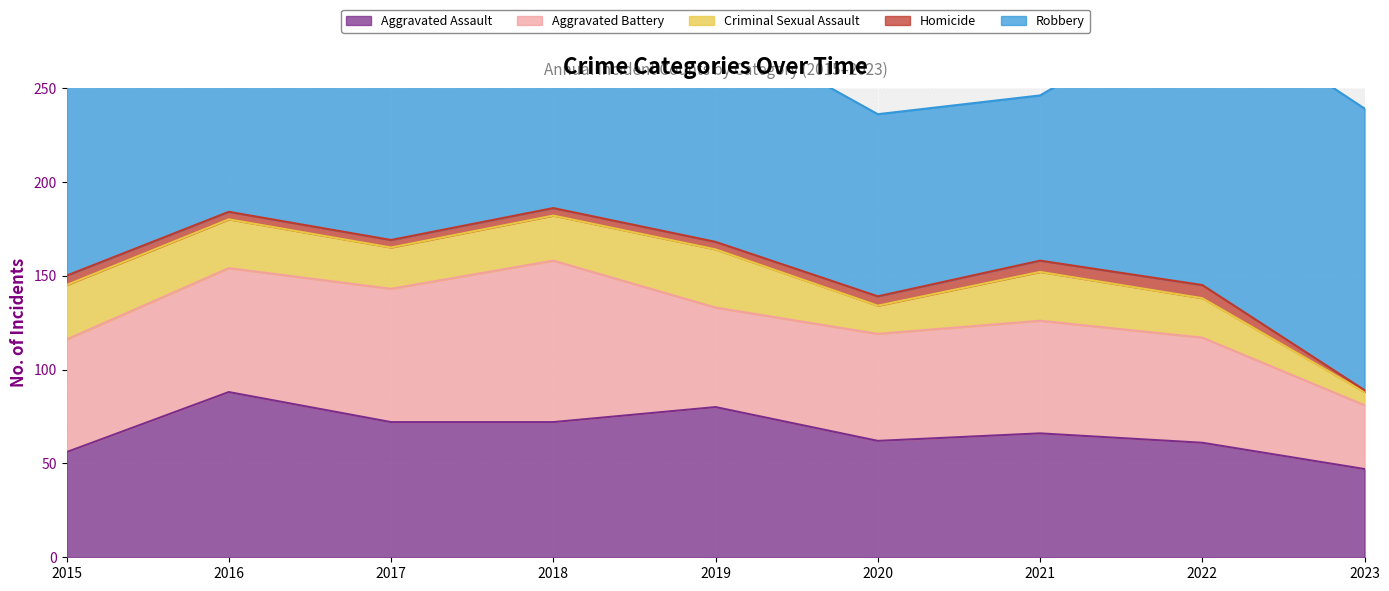

Which series has the largest range (max minus min)?

Robbery